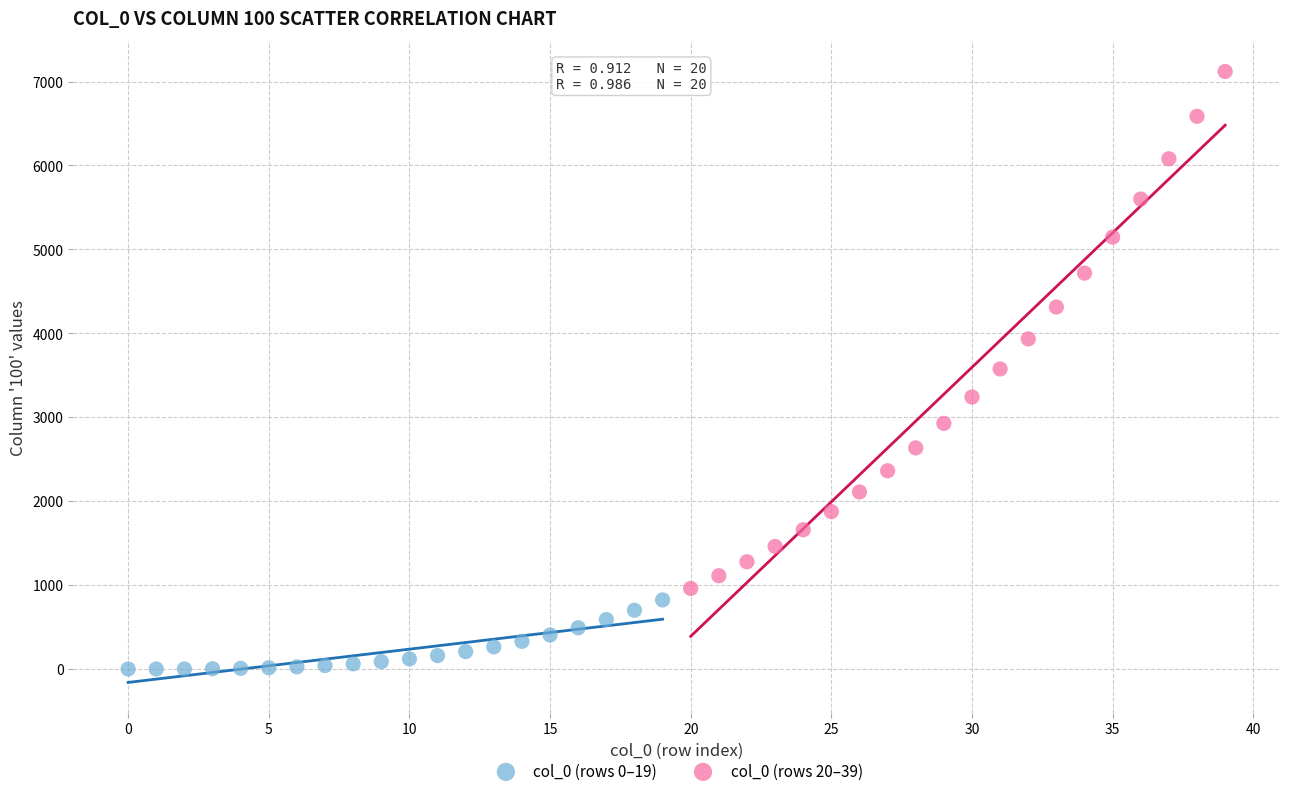

Which series contains the lowest Y value?

col_0 (rows 0–19)